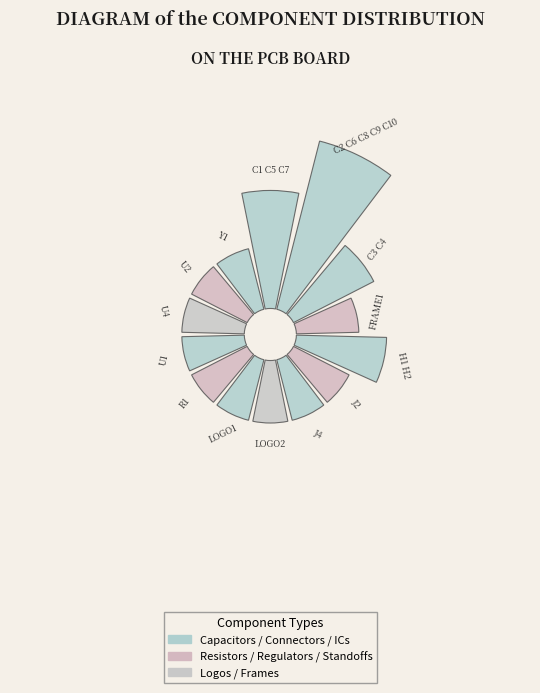

True or false: U4 accounts for 5% of the total.

True